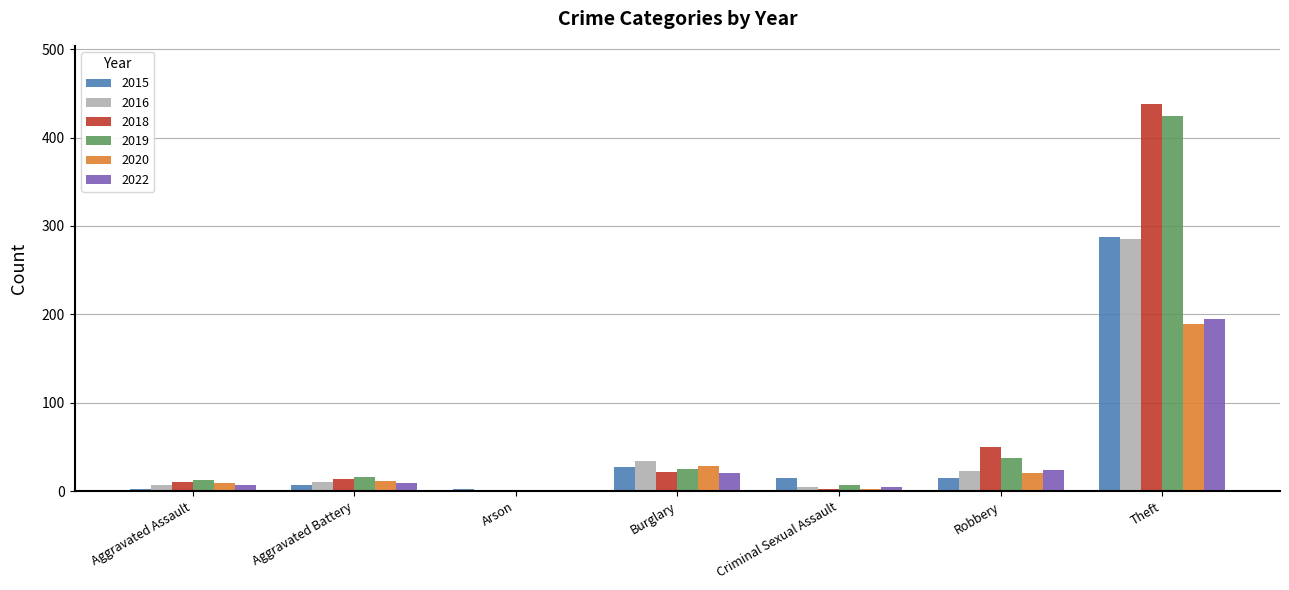

What is the total value across all series at Burglary?

158